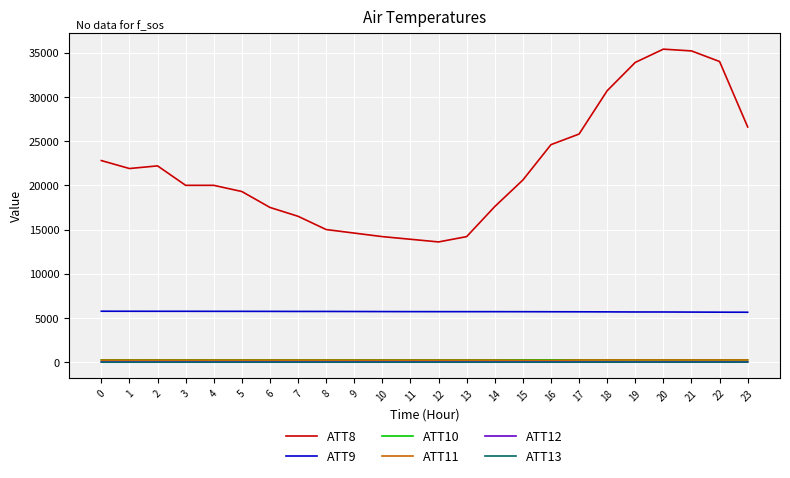

True or false: ATT11 and ATT8 intersect in this chart.

False